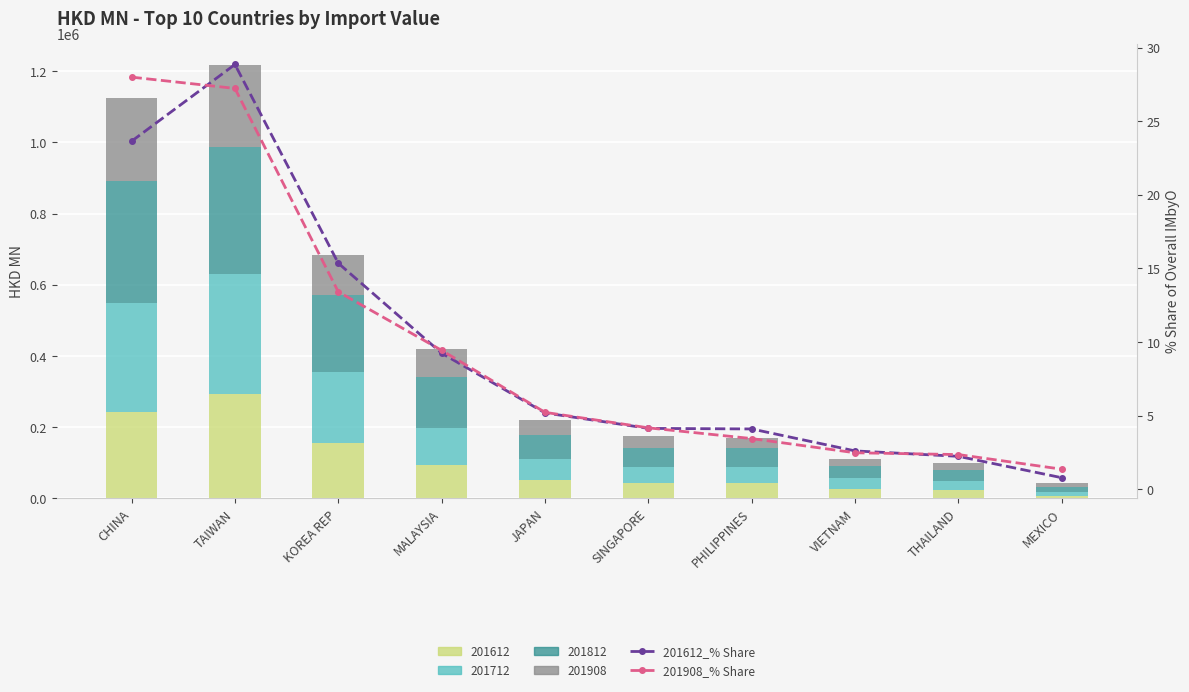

Which series changed the most between PHILIPPINES and THAILAND?

201612_% Share